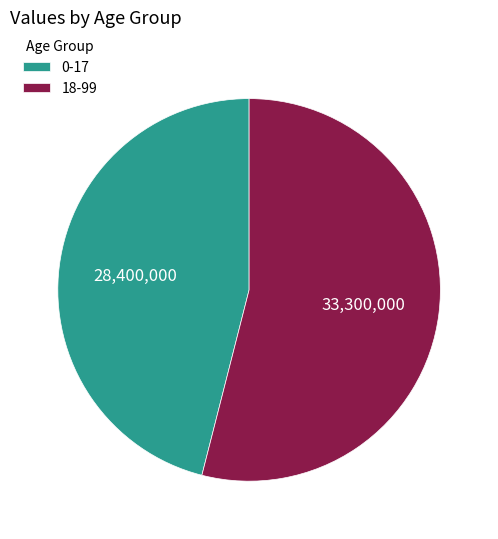

Combined, do 18-99 and 0-17 account for over 50%?

Yes